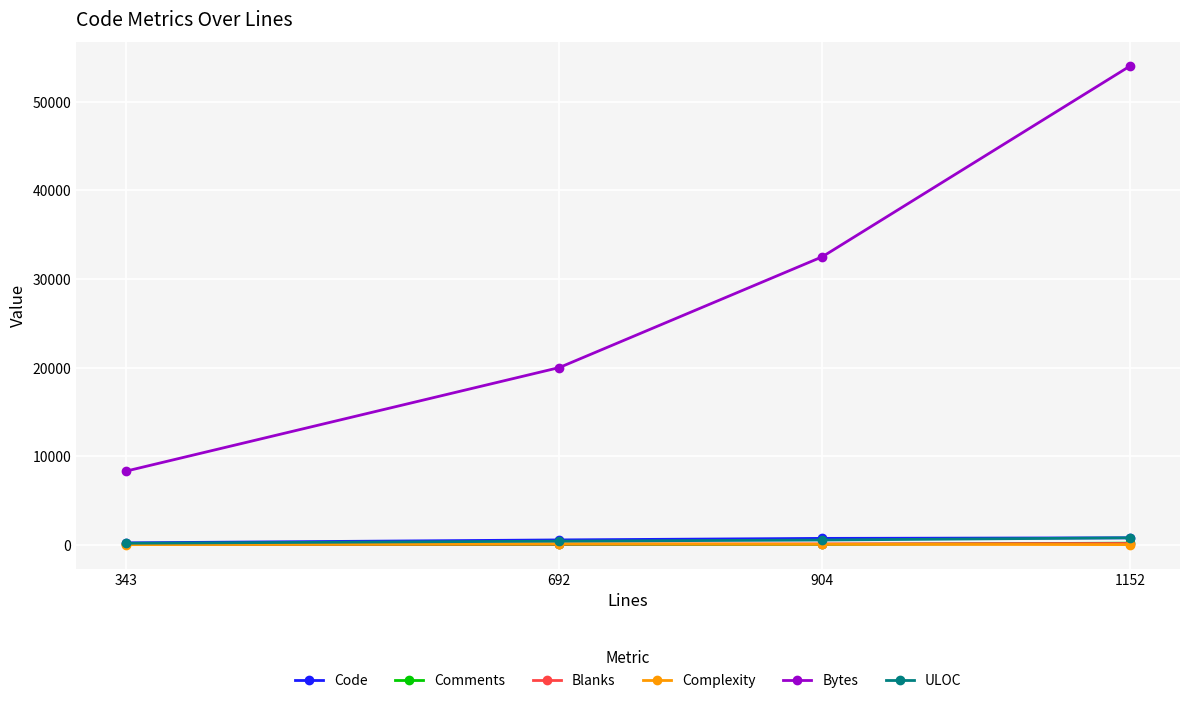

The value of Bytes at 1152 is 54030. True or false?

True